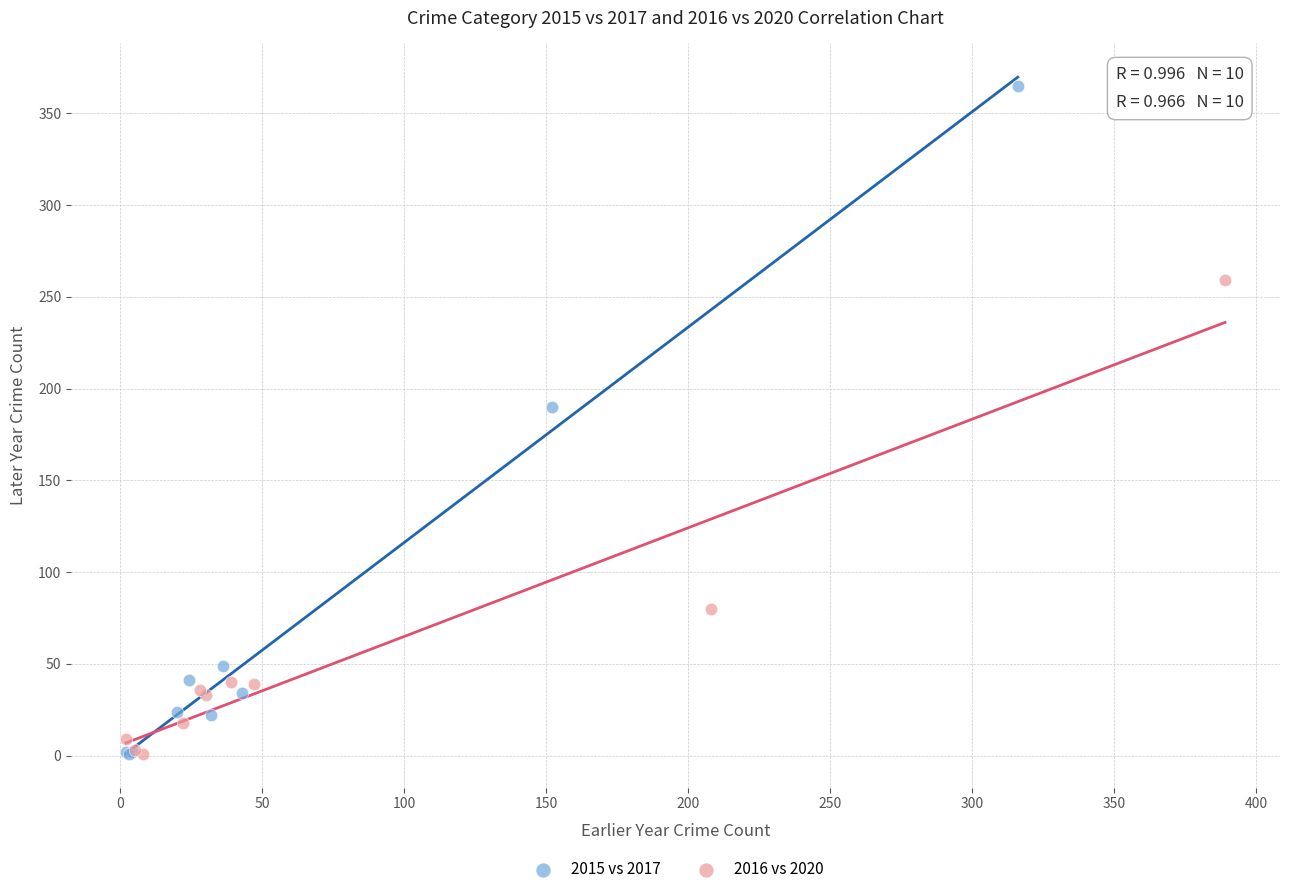

Which series has the widest spread of Y values?

2015 vs 2017